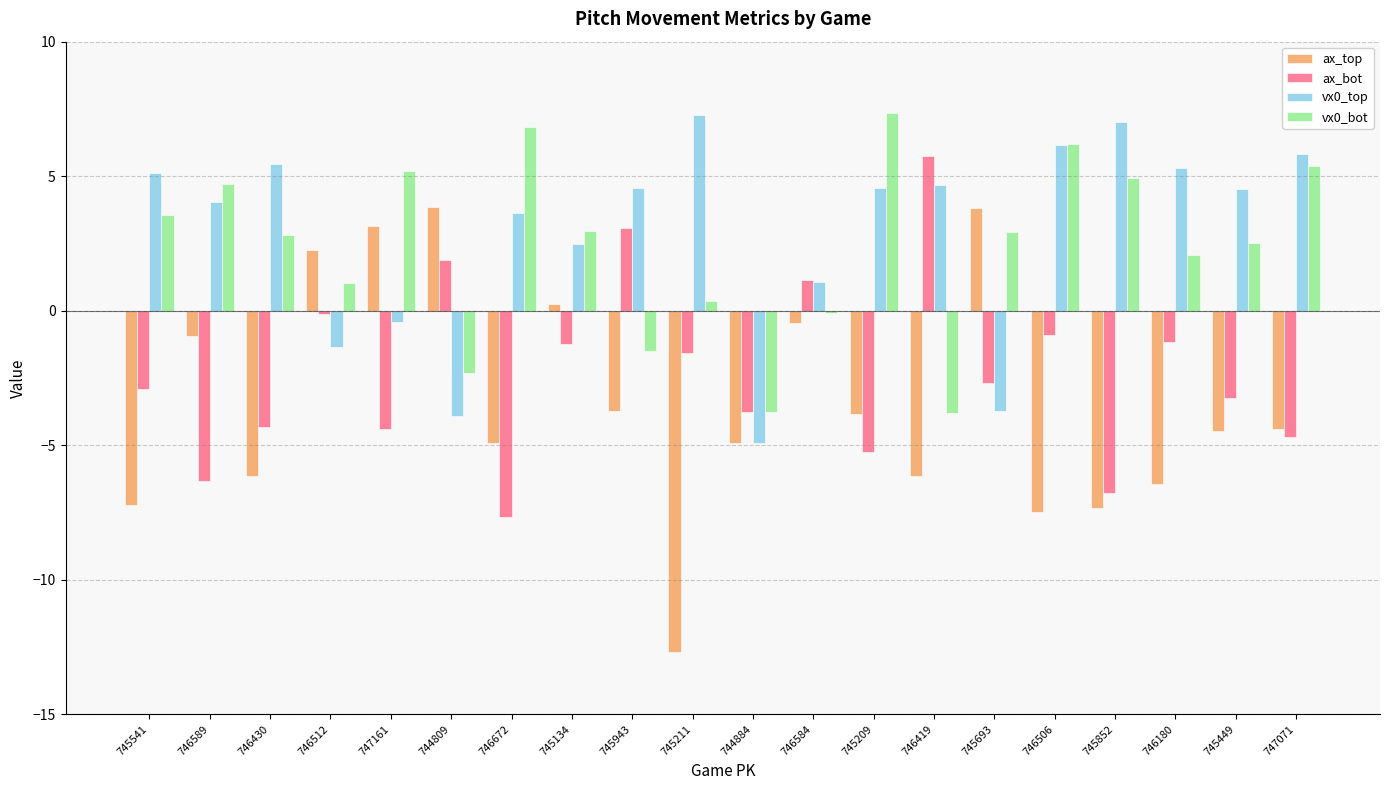

What is the difference between the ax_top values at 746506 and 745693?

11.3